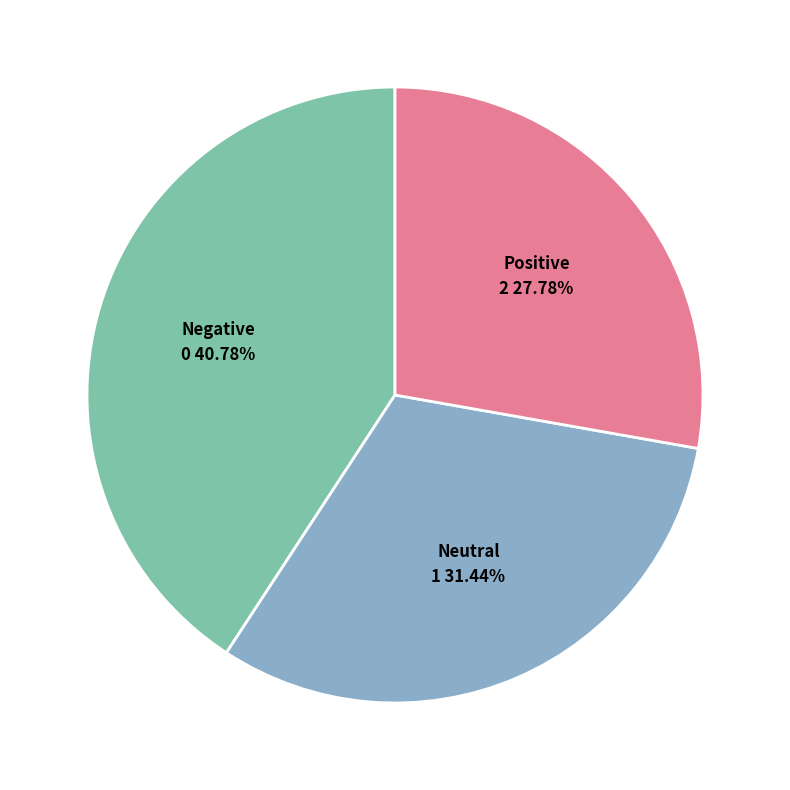

Between Neutral and Positive, which is larger?

Neutral